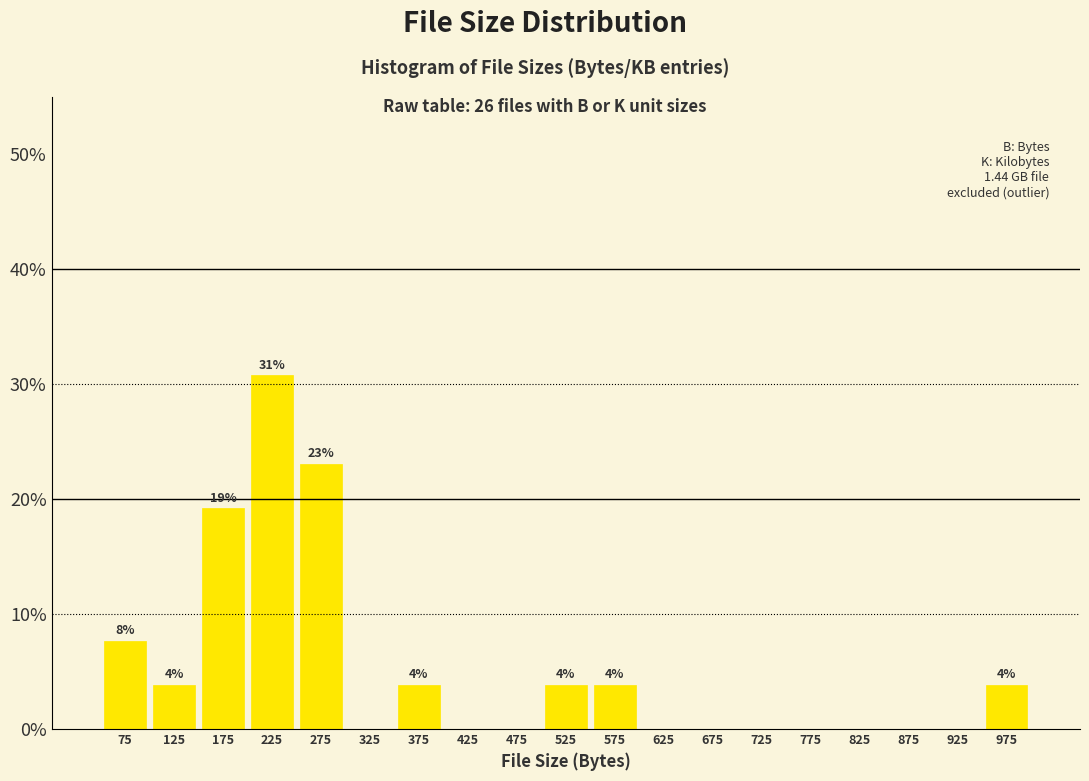

Which range on the x-axis has the tallest bar?

200 to 250